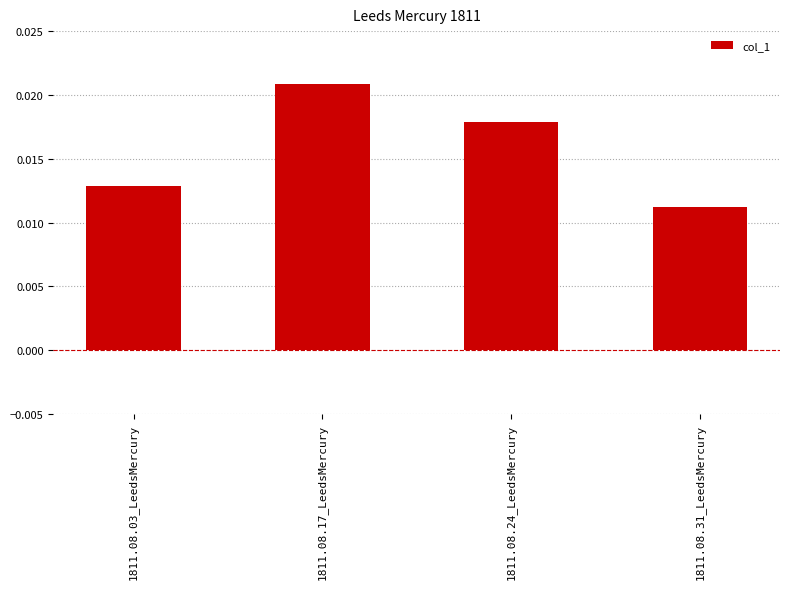

What is the label of the 4th bar from the left?

1811.08.31_LeedsMercury